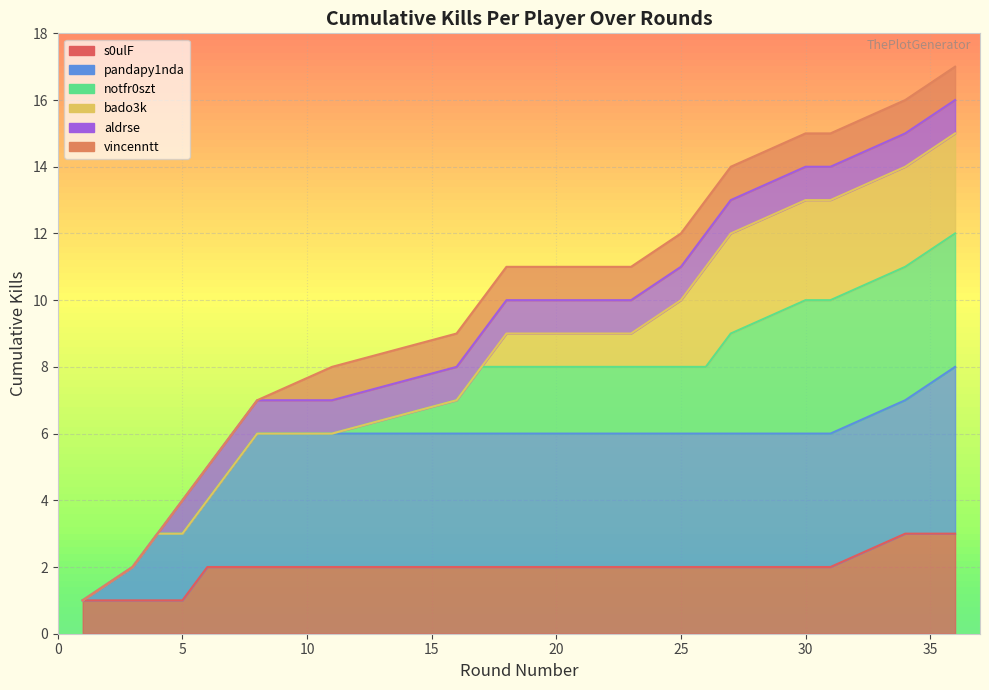

What is the value of the Cumulative Kills point at the 14th from the left?

12